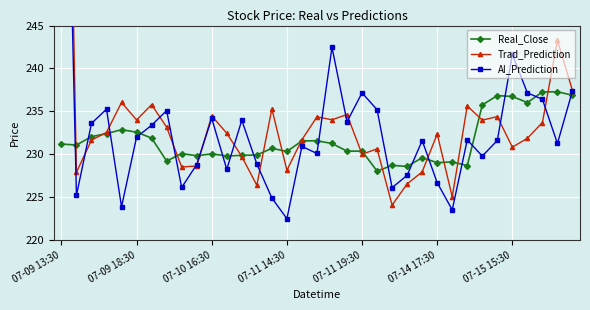

What is the maximum value for Real_Close?

237.3